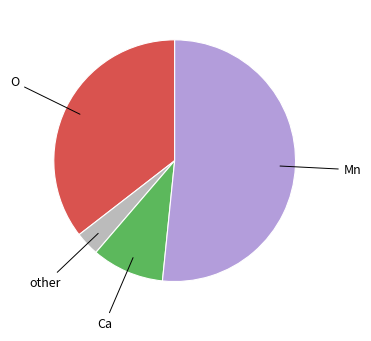

Do Mn and O together represent more than half of the pie?

Yes